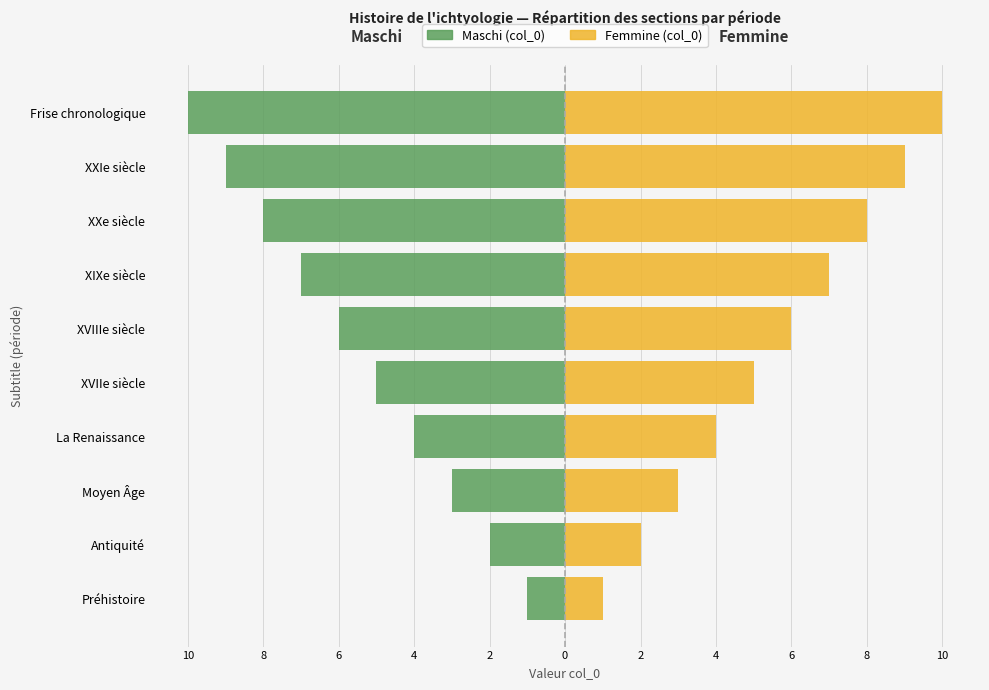

True or false: Femmine (col_0 droite) has a value of 1 at Préhistoire.

False